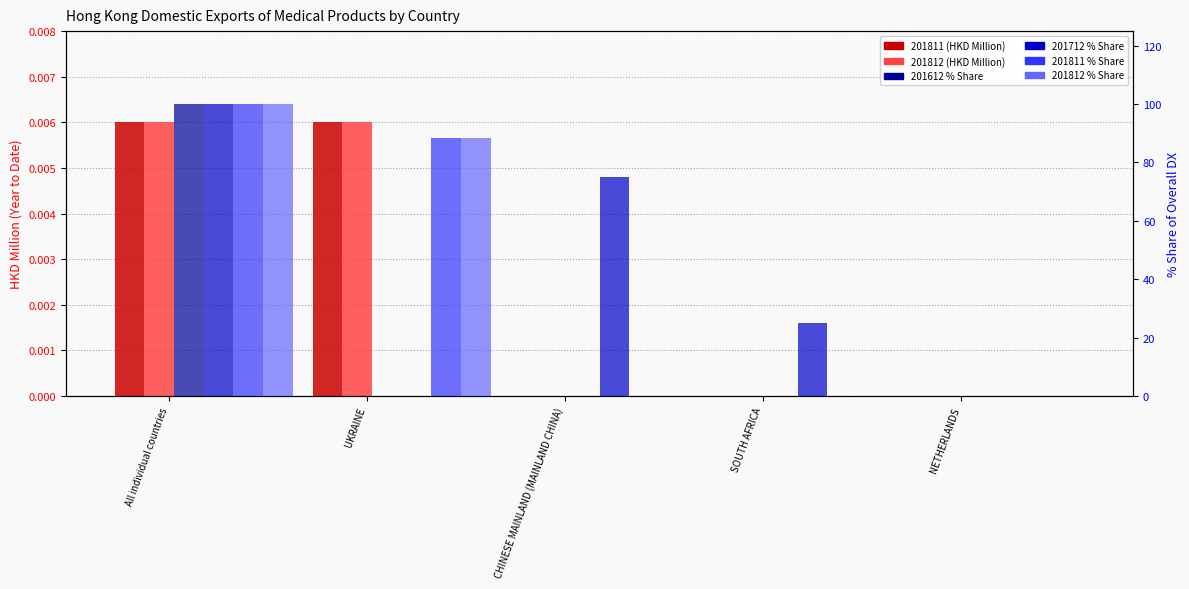

At which category is the sum across all series the highest?

All individual countries